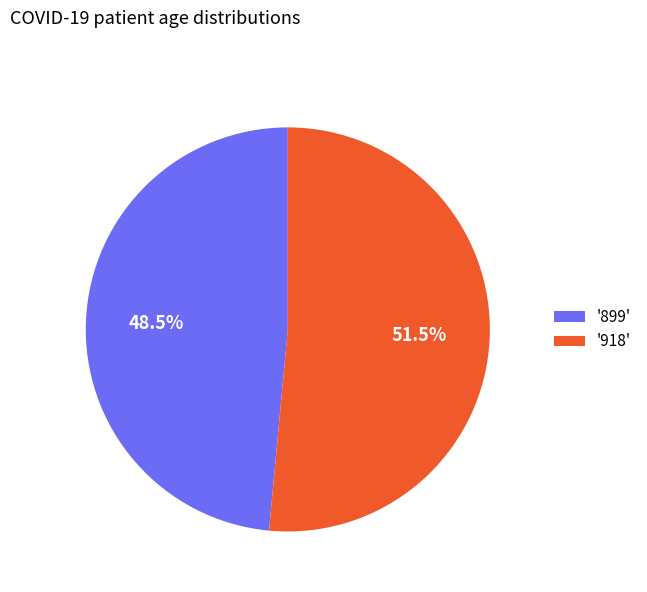

Which category accounts for the majority?

'918'